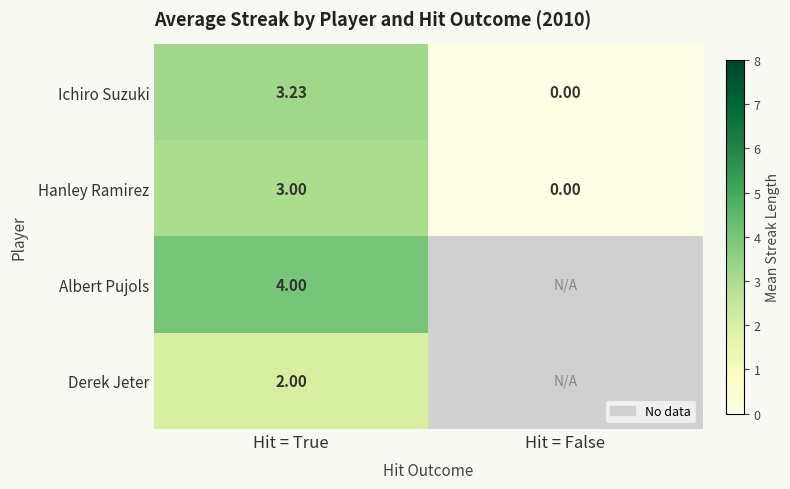

Which category has the highest value in the Ichiro Suzuki series?

Hit = True